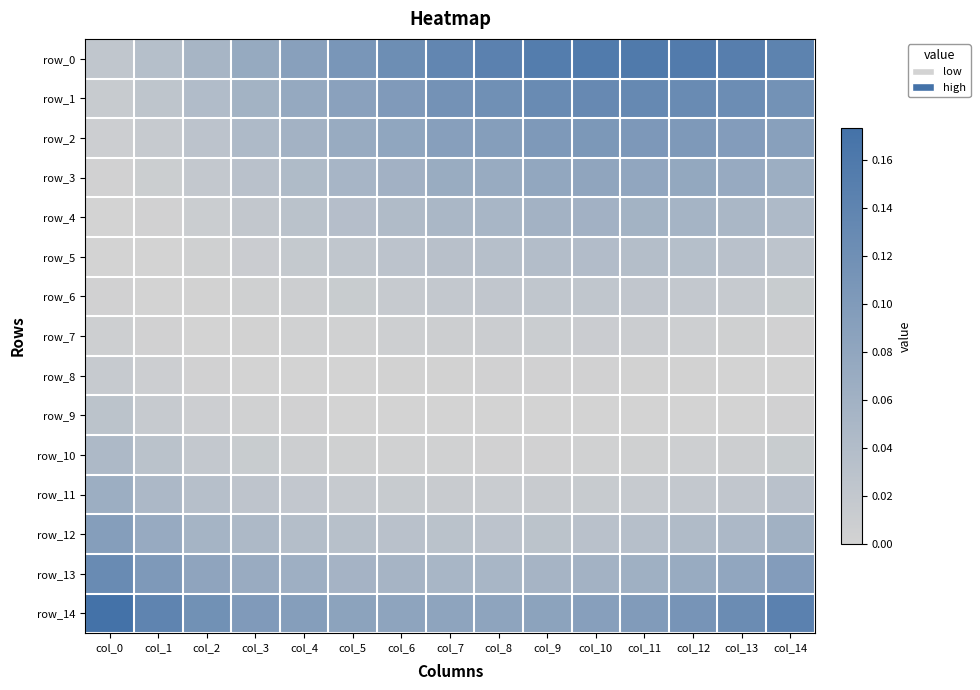

How many positive values does the row_8 series have?

10